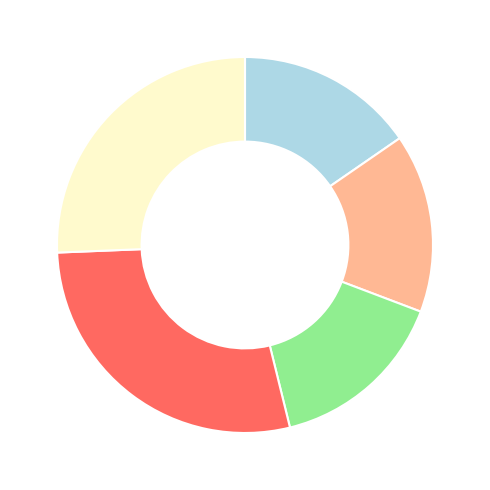

Does any single category account for the majority?

No